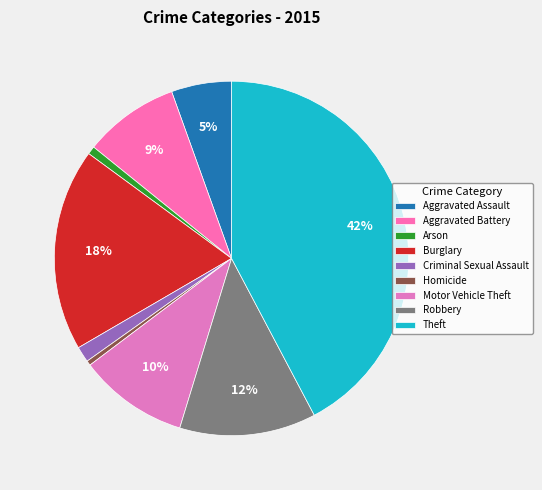

Rank the categories by value from highest to lowest.

Theft, Burglary, Robbery, Motor Vehicle Theft, Aggravated Battery, Aggravated Assault, Criminal Sexual Assault, Arson, Homicide